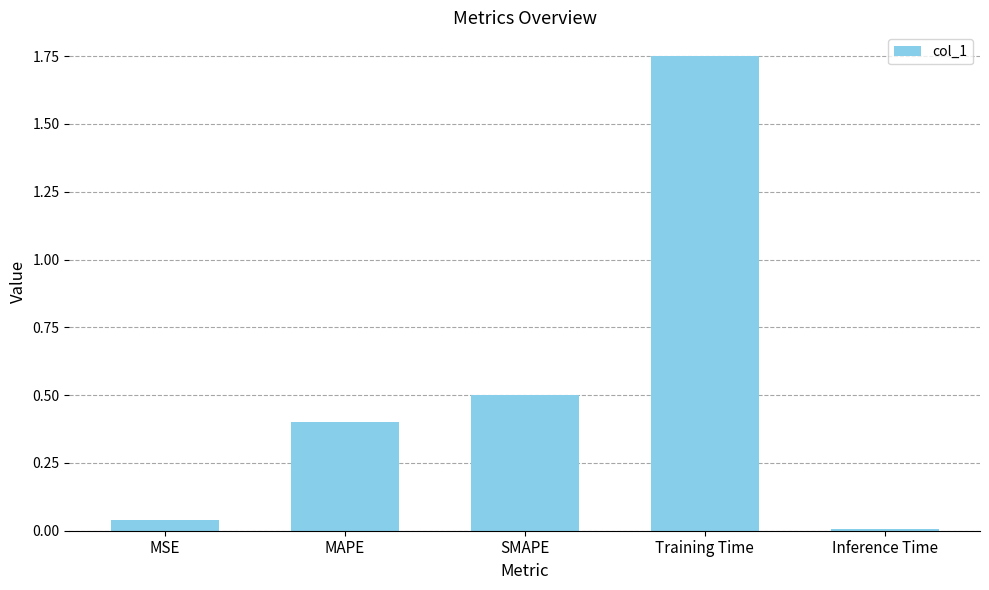

List the labels in order of value, largest first.

Training Time, SMAPE, MAPE, MSE, Inference Time